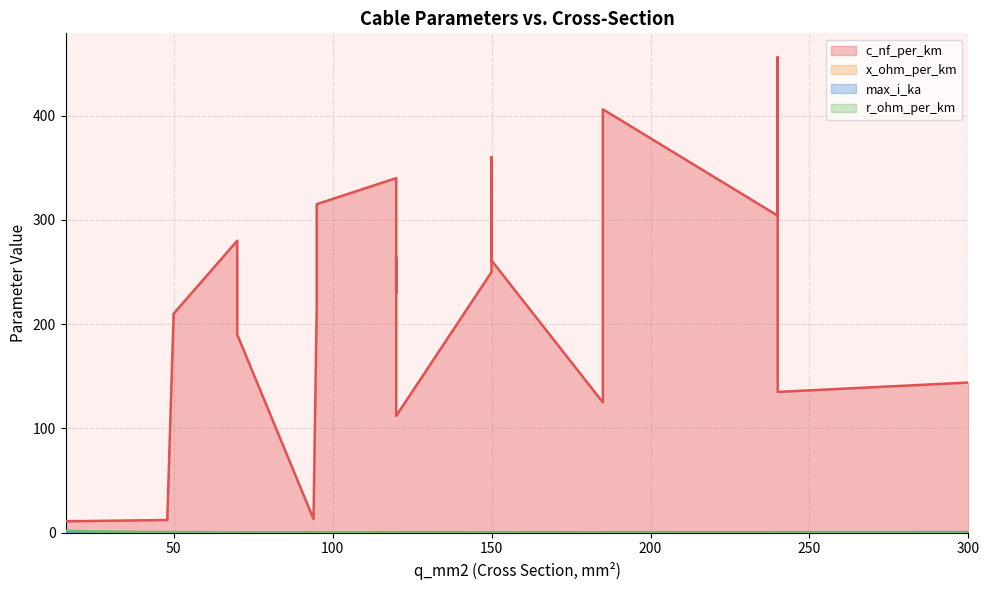

Which series changed the most between 240 and 70?

c_nf_per_km